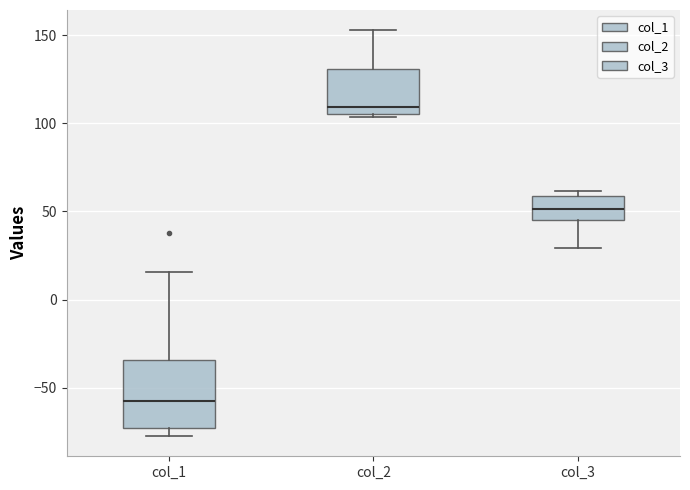

Comparing the boxes themselves (not the whiskers), which one is the tallest?

col_1